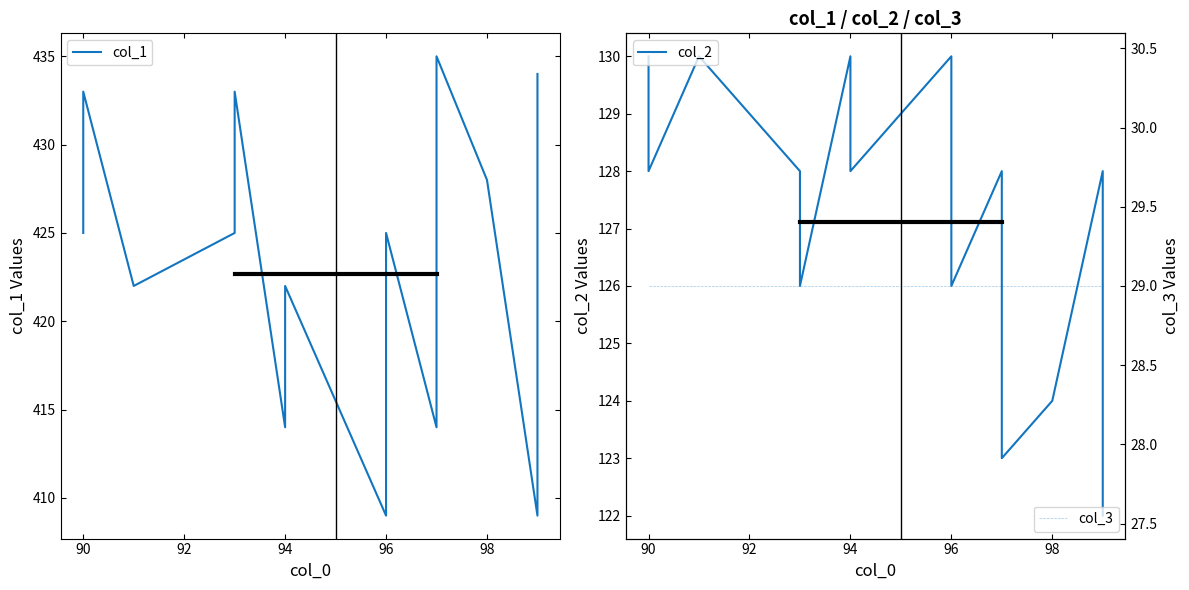

List the series in order of their peak value, lowest first.

col_3, col_2, col_1